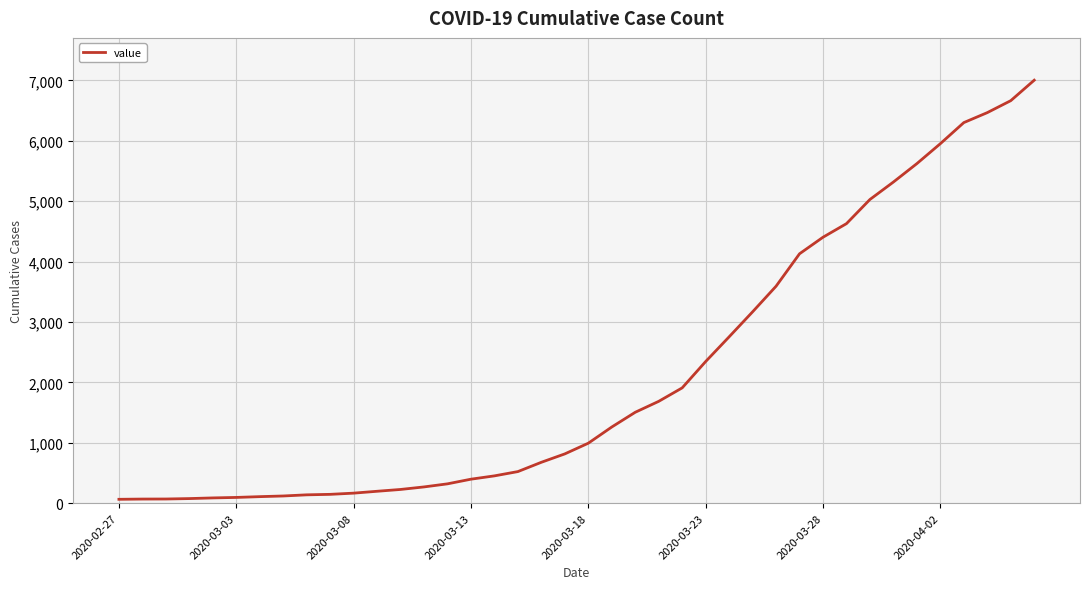

What is the maximum value shown in the chart?

7003